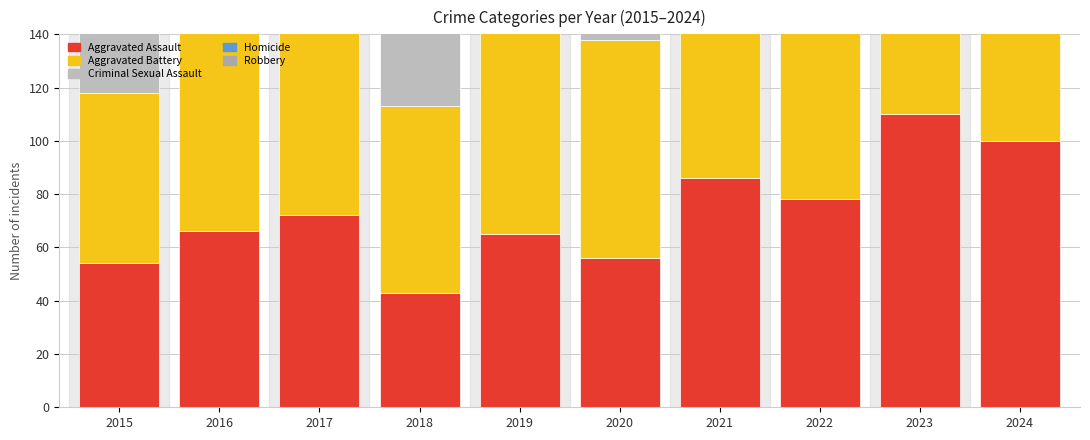

Is the value of Aggravated Battery at 2015 greater than the value of Robbery at 2024?

No